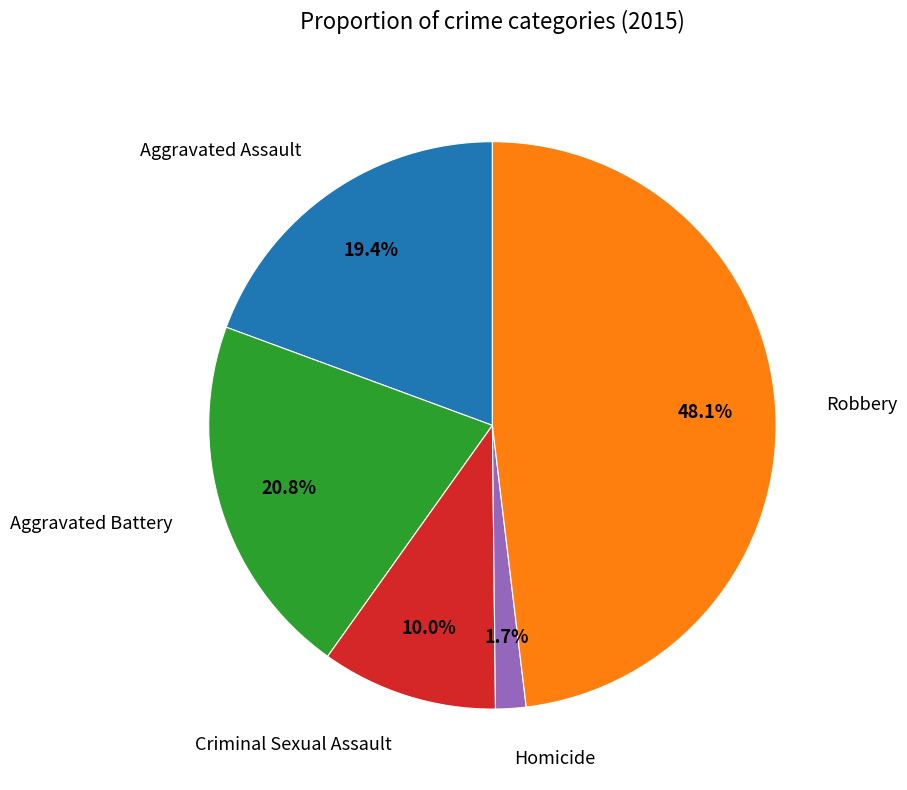

How many slices are in this pie chart?

5